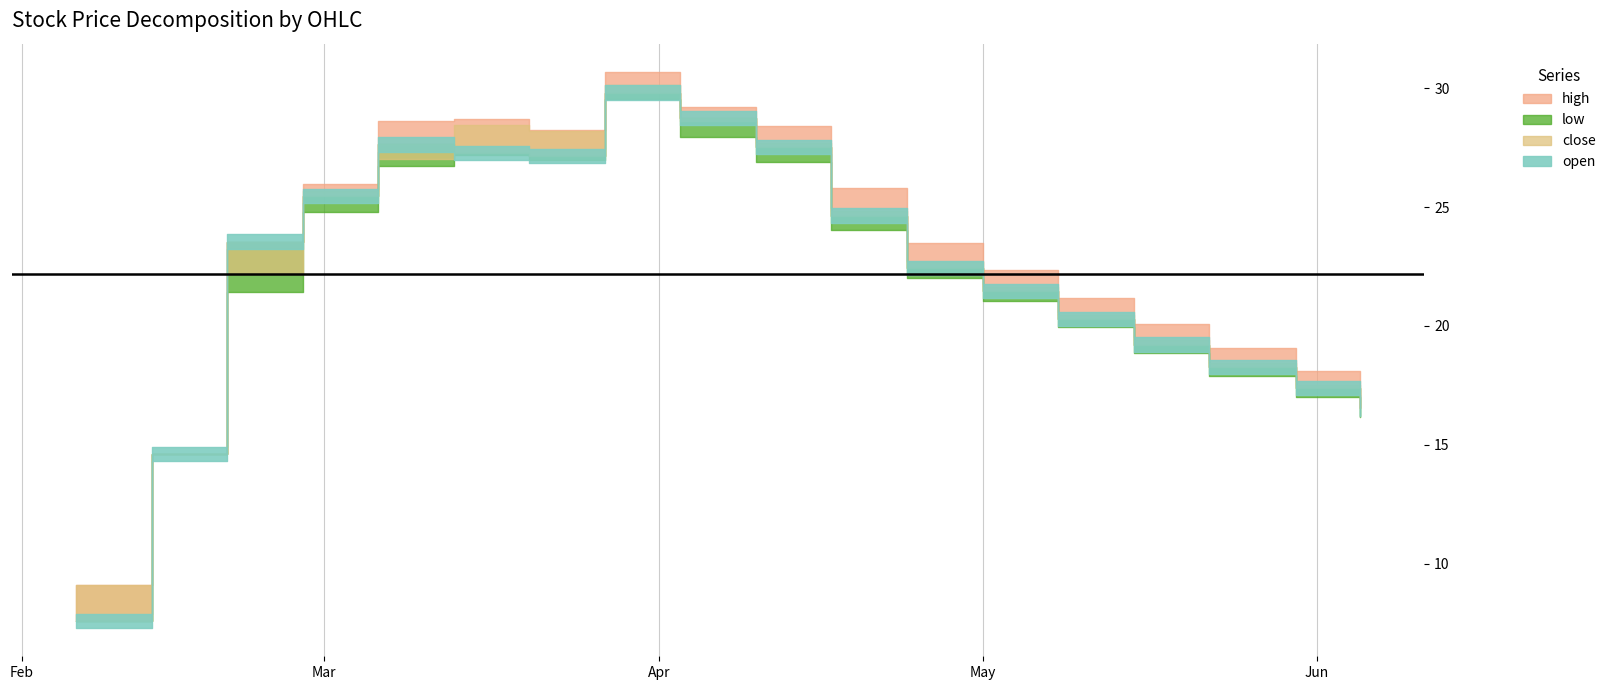

At which category does the chart reach its minimum across all series?

2017-02-06